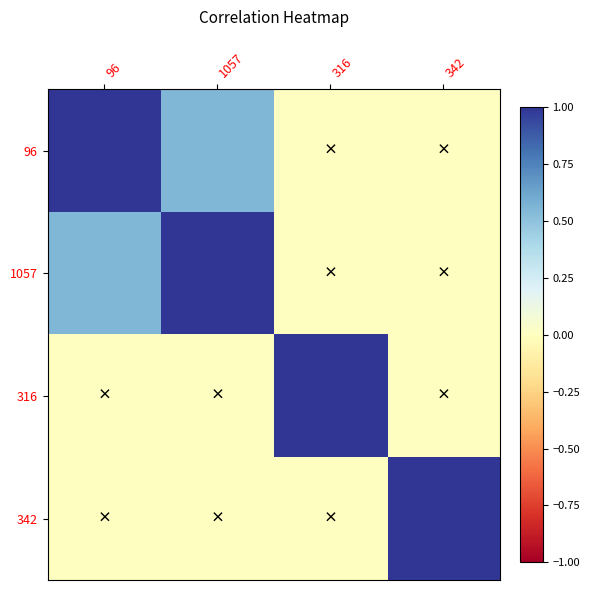

Which series changed the most between 316 and 342?

316